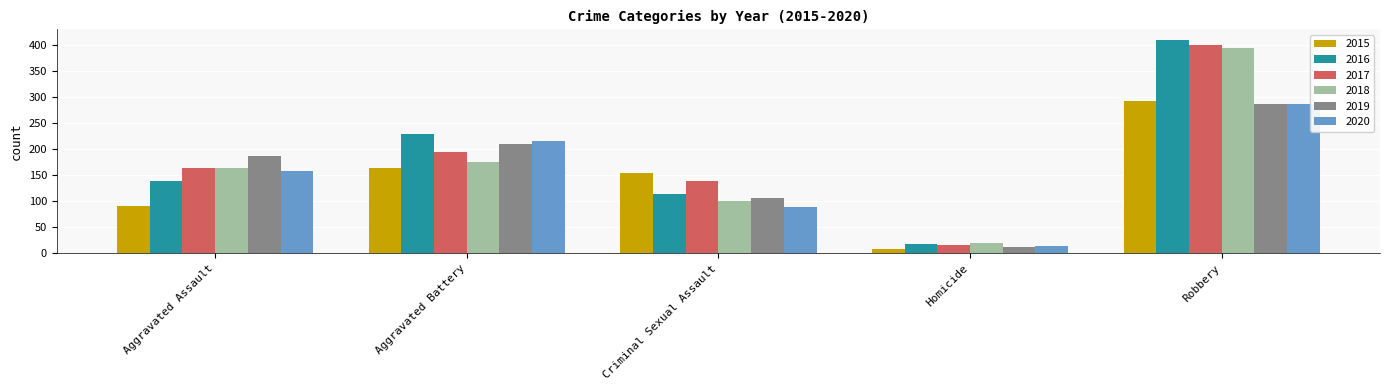

Is the value of 2019 at Criminal Sexual Assault greater than the value of 2020 at Criminal Sexual Assault?

Yes